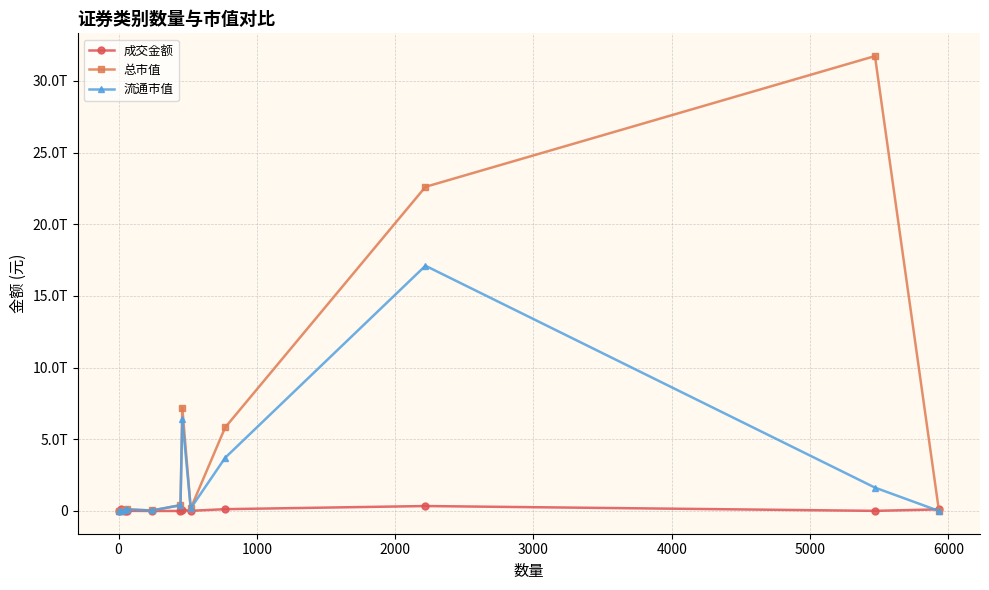

Is this an area chart (filled region under the line)?

No